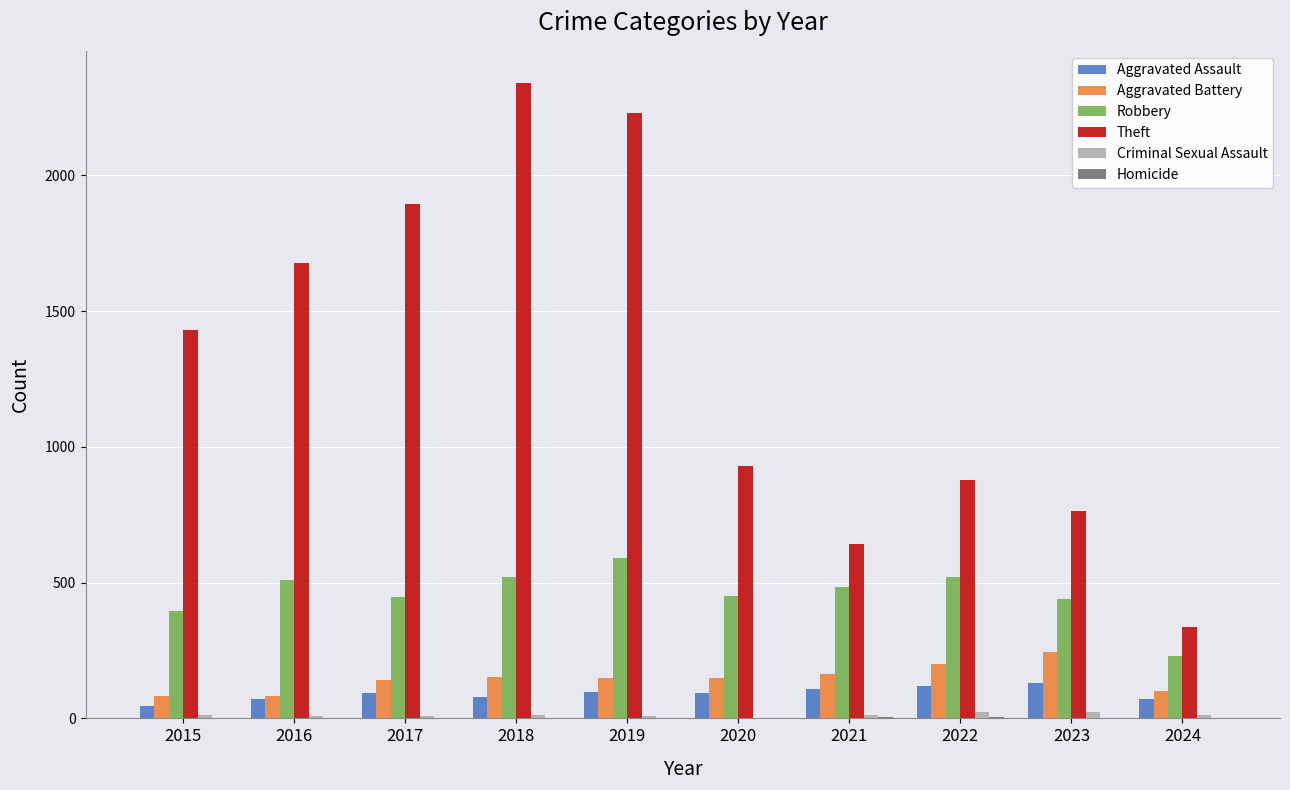

Is the value of Robbery at 2015 greater than the value of Theft at 2015?

No